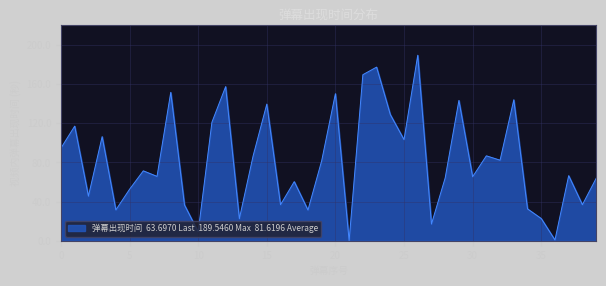

How many lines are shown in the chart?

1